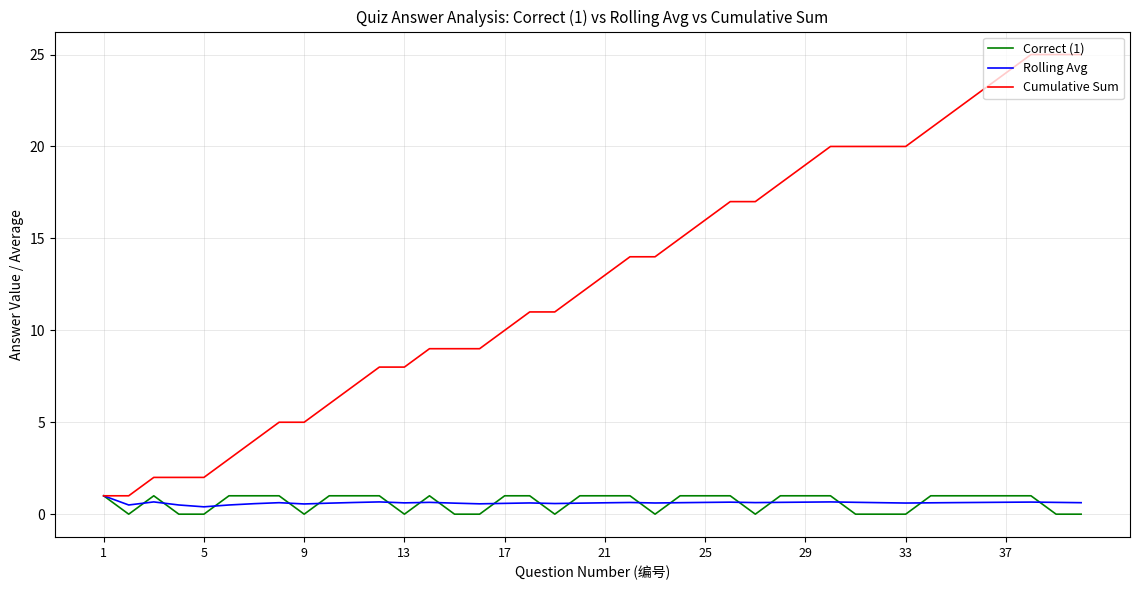

Which series has the widest spread of values?

Cumulative Sum